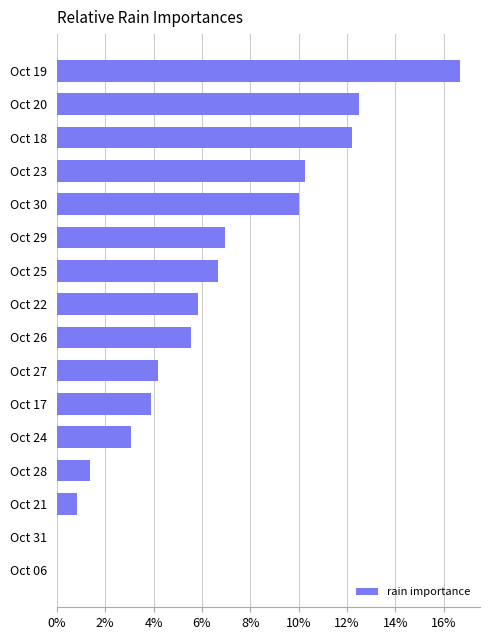

Is it true that the value at Oct 26 is 5.6?

True